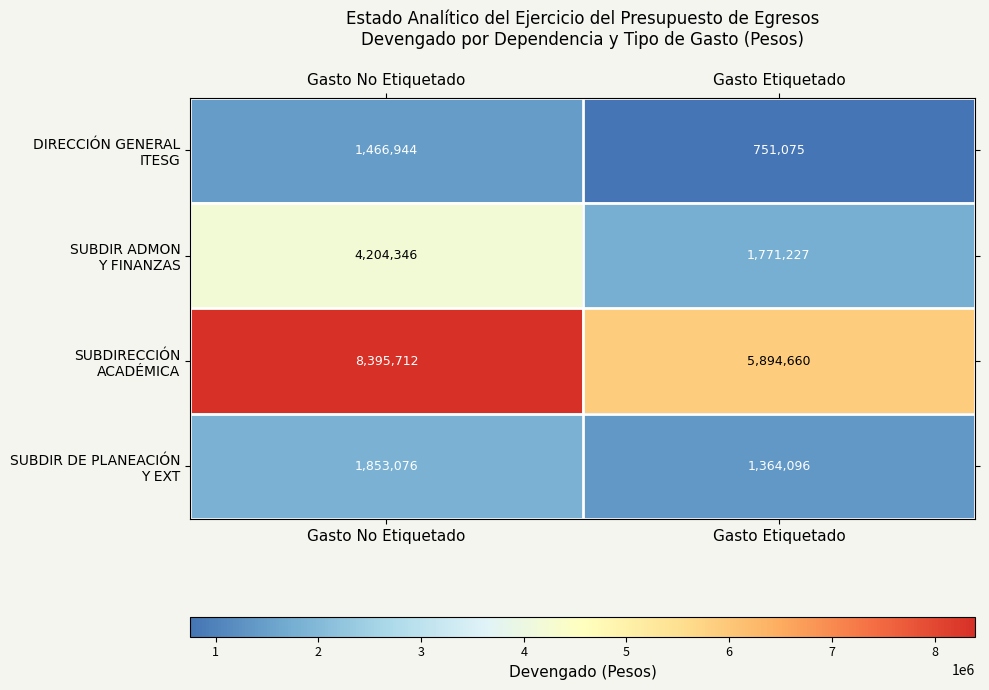

What is the difference between the highest and lowest values at Gasto Etiquetado?

5143585